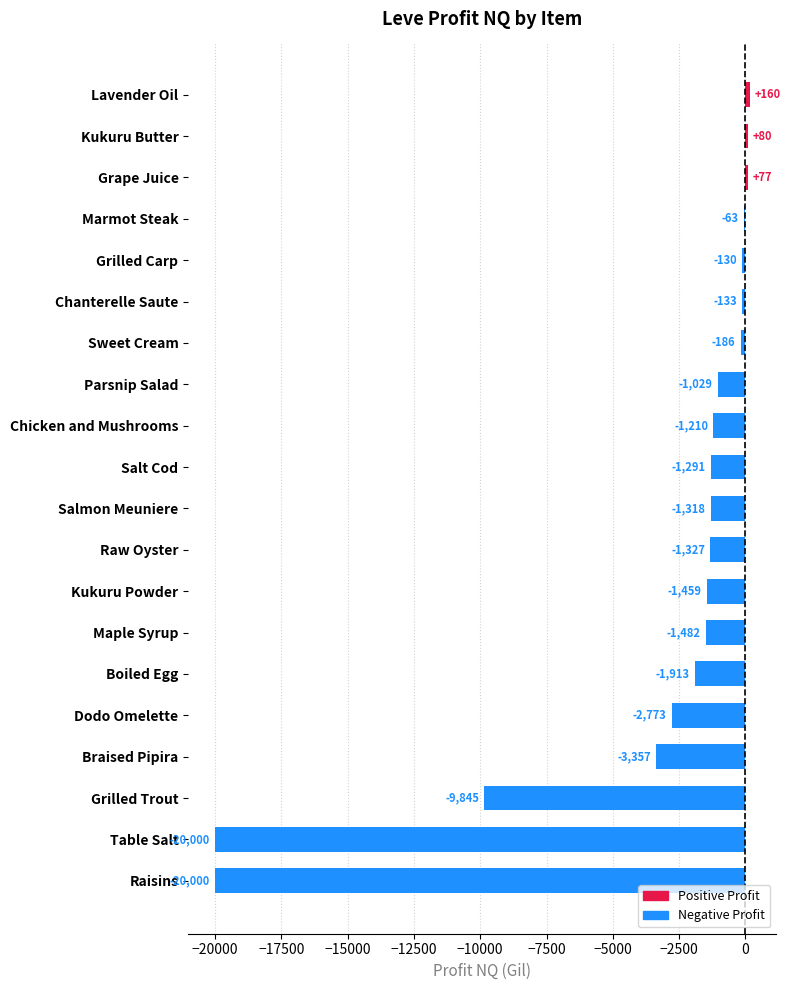

What value does the data have at Grape Juice?

77.0